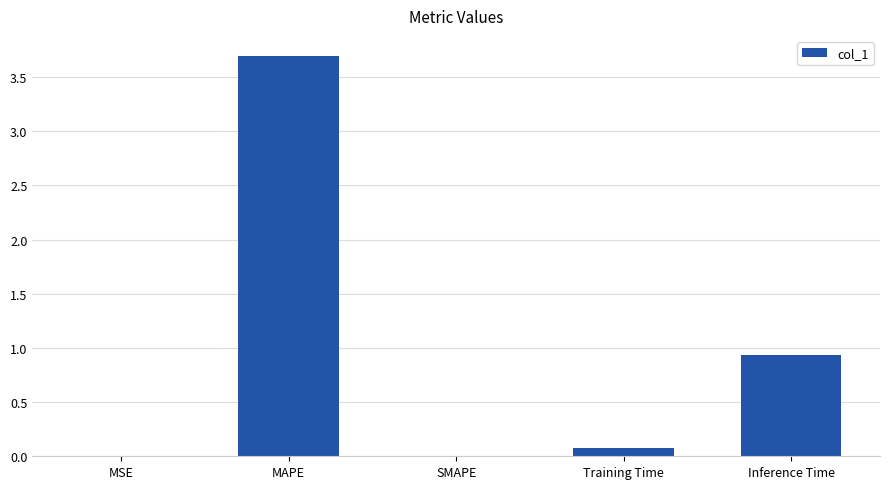

How many data points does each series have?

5